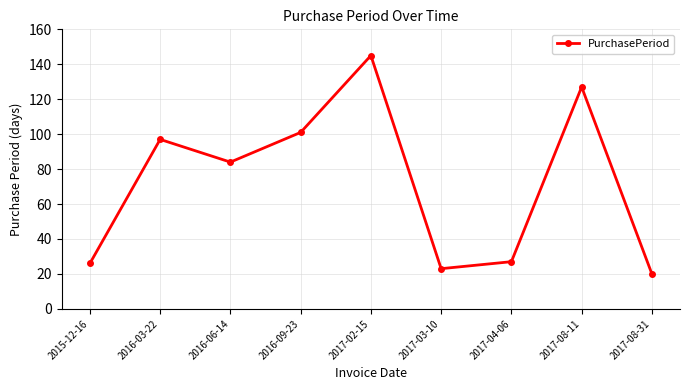

Where is the data nearest to the value 82?

2016-06-14